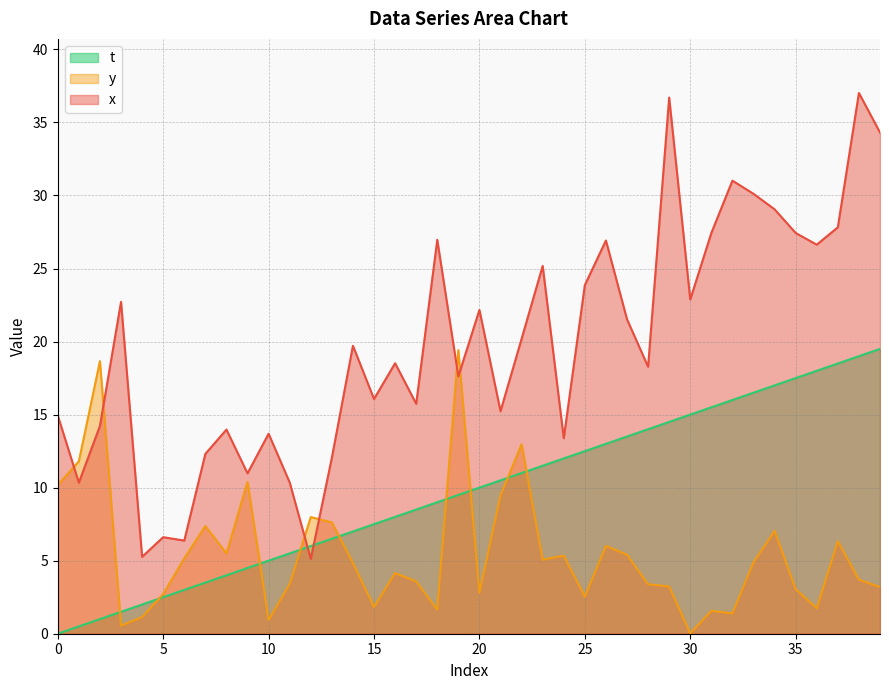

What is the value of the t point at the 34th from the left?

16.5